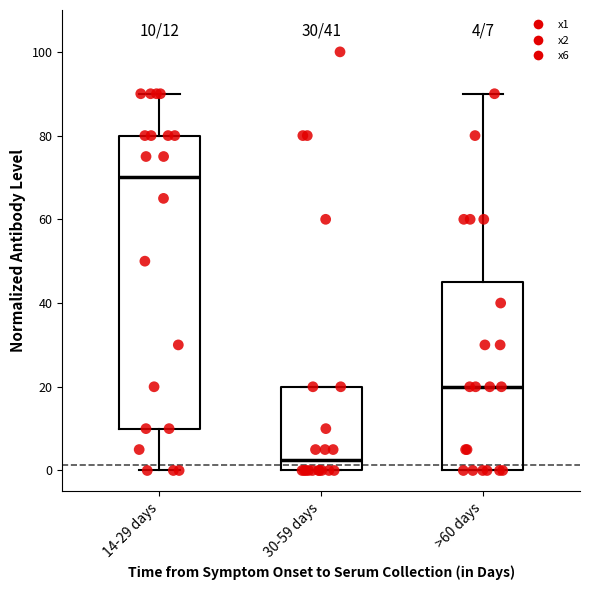

Which box has the lowest median line?

30-59 days